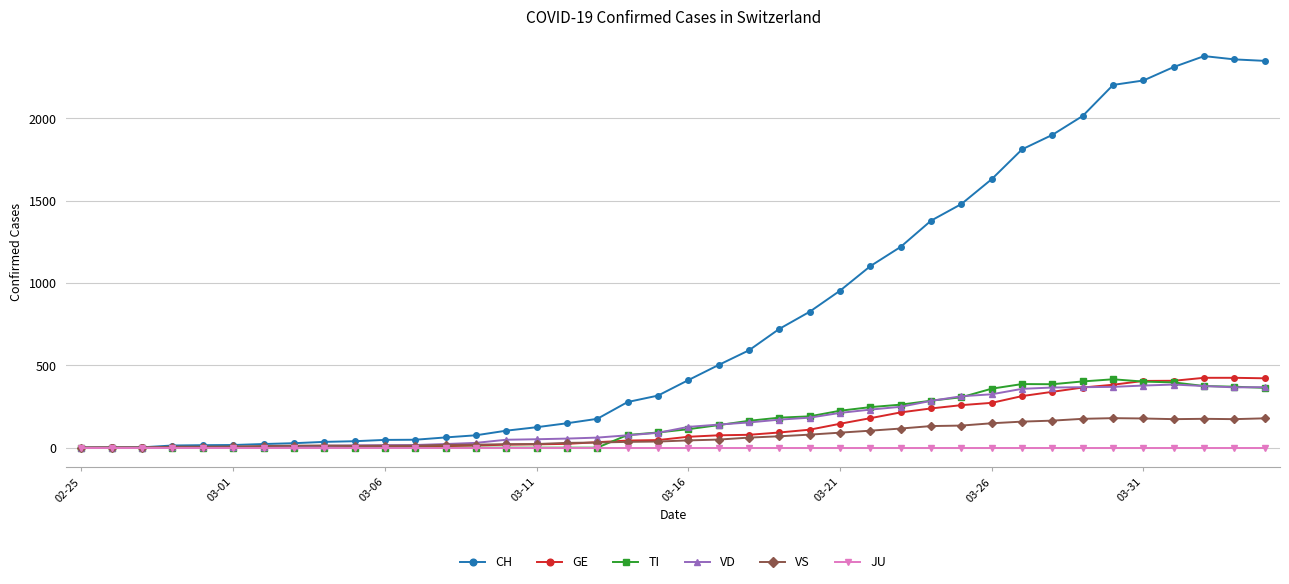

How many categories are shown in the chart?

40